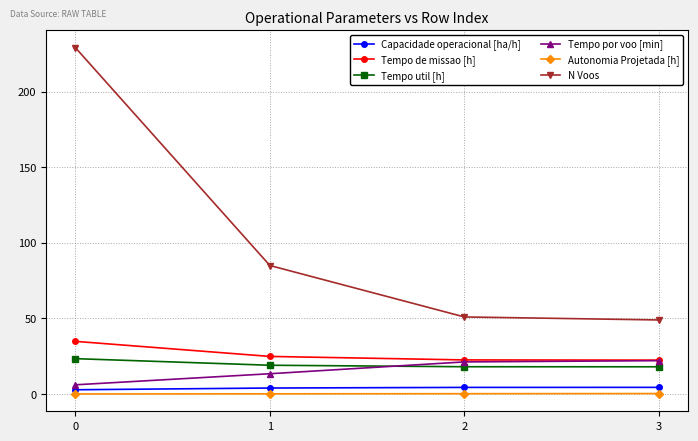

What are all the series names shown in the legend?

Capacidade operacional [ha/h], Tempo de missao [h], Tempo util [h], Tempo por voo [min], Autonomia Projetada [h], N Voos